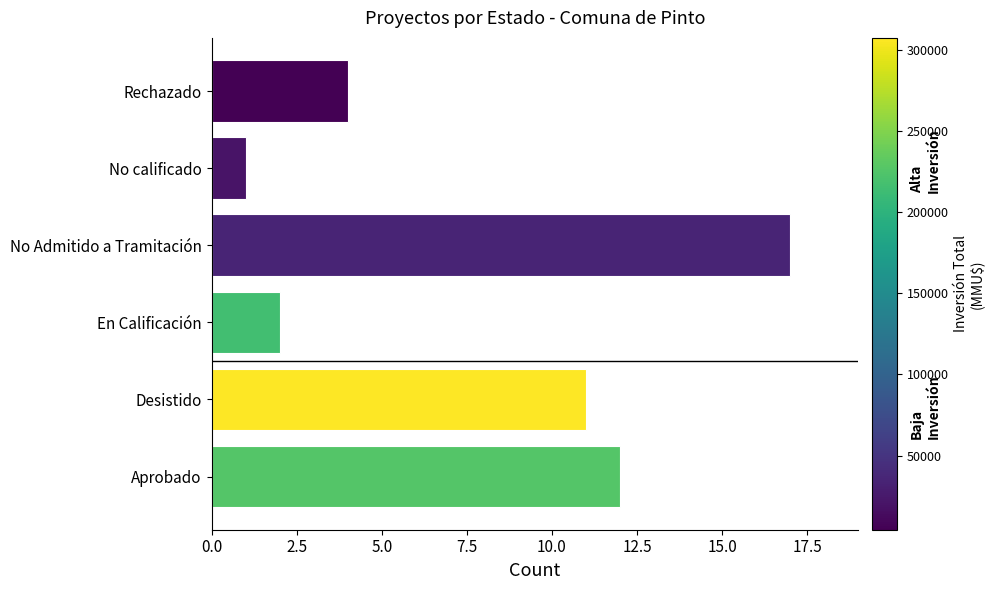

Rank the categories by value from highest to lowest.

No Admitido a Tramitación, Aprobado, Desistido, Rechazado, En Calificación, No calificado